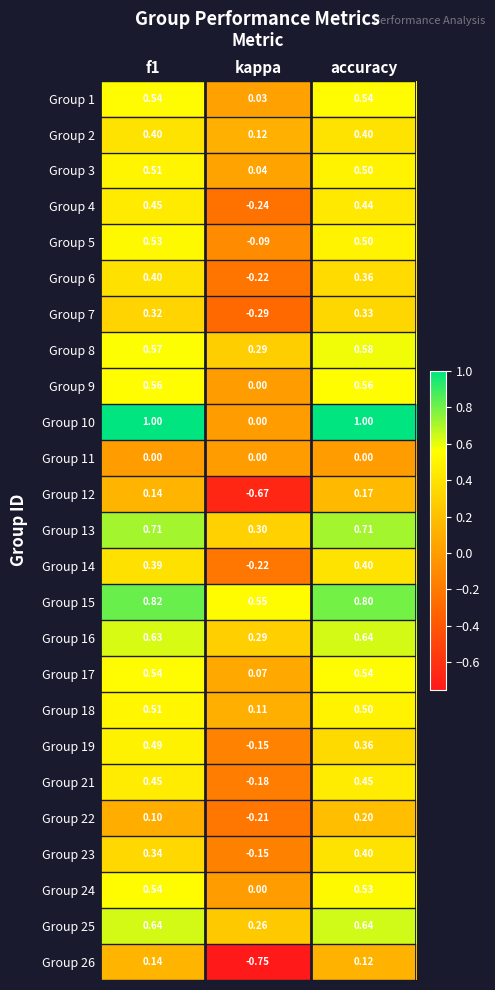

Which category has the lowest value across all series?

kappa